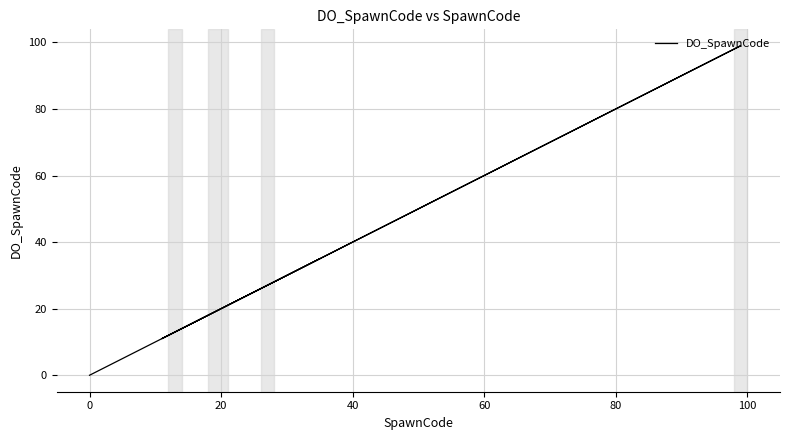

What is the sum of all values?

674